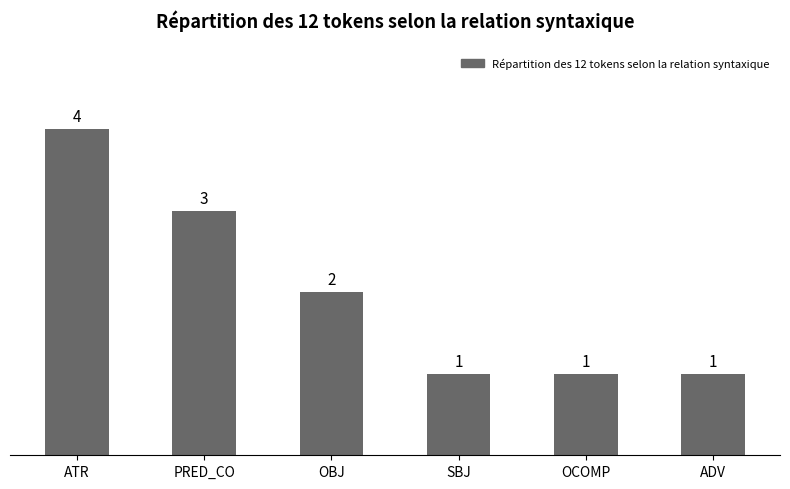

Reading left to right, list all the values displayed in this chart.

ATR=4	PRED_CO=3	OBJ=2	SBJ=1	OCOMP=1	ADV=1